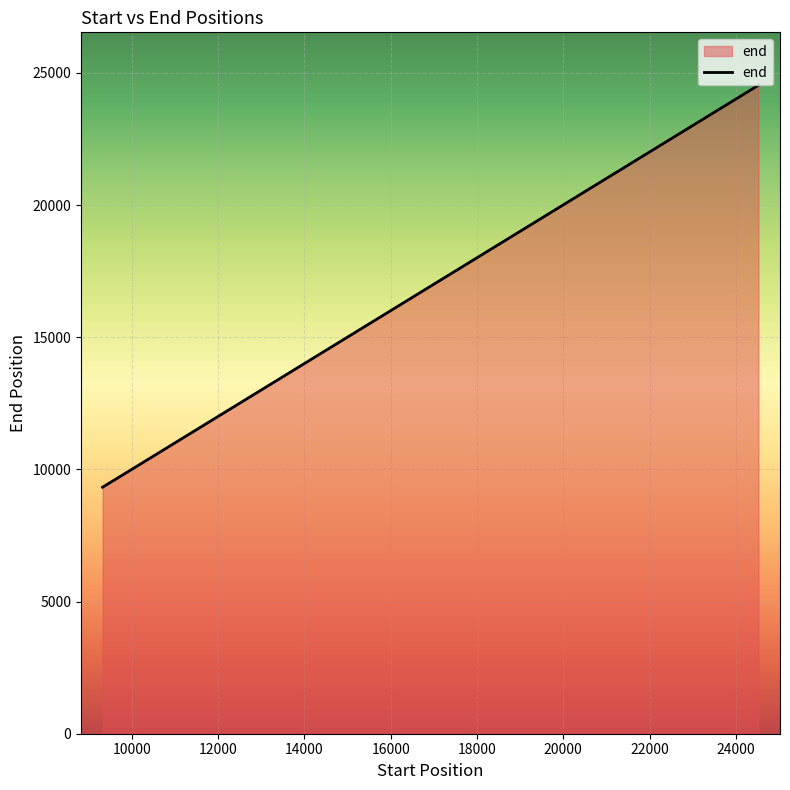

What is the average value?

15232